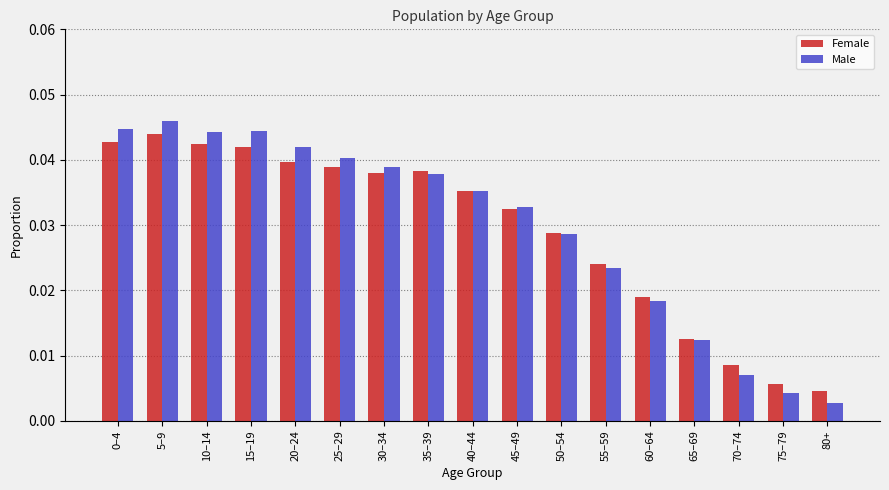

What is the sum of all Male values?

0.5